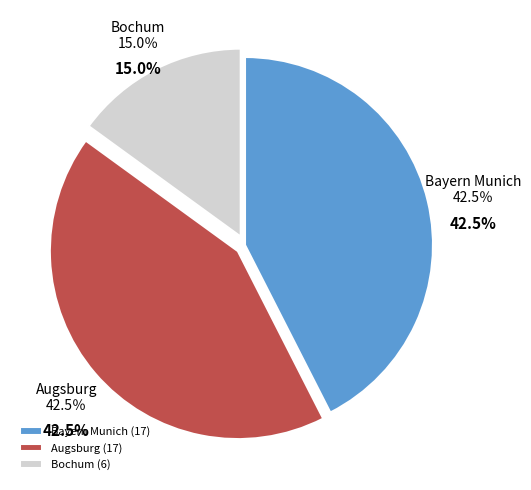

Approximately how many times larger is the value at Bayern Munich compared to Bochum?

2.8